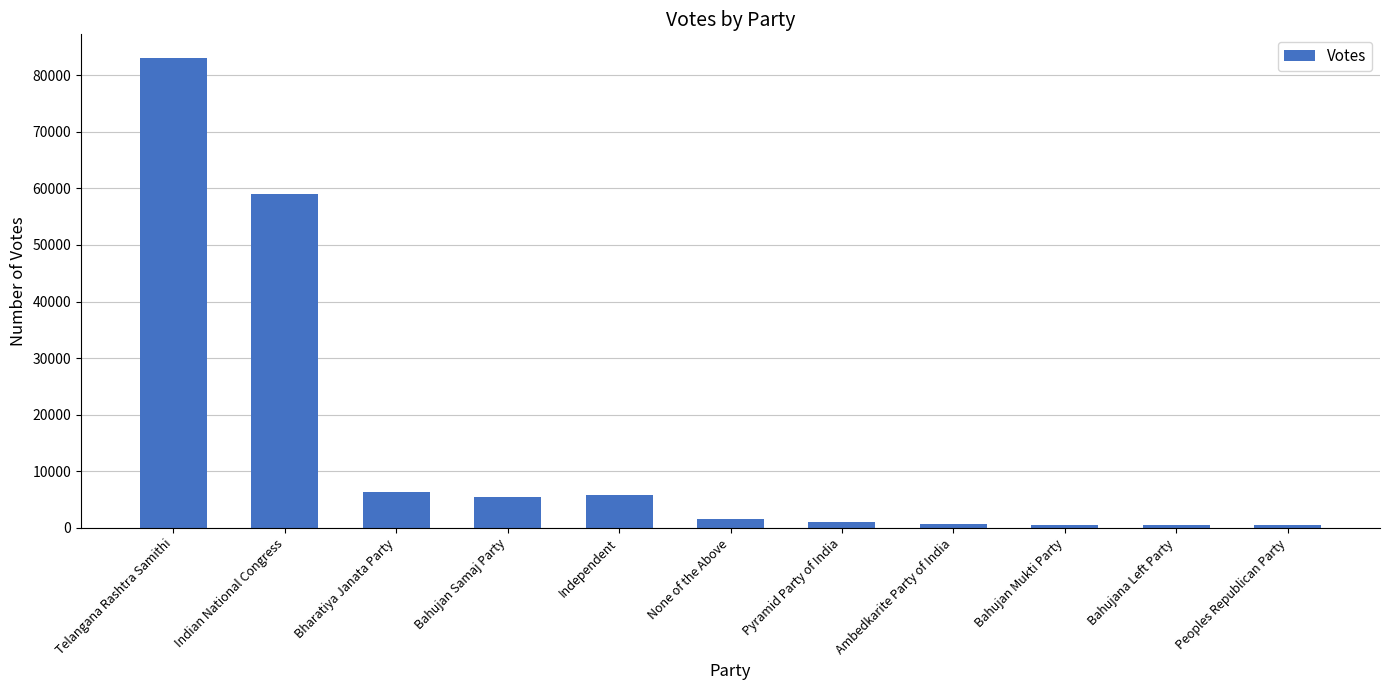

Which label corresponds to the largest value in the chart?

Telangana Rashtra Samithi